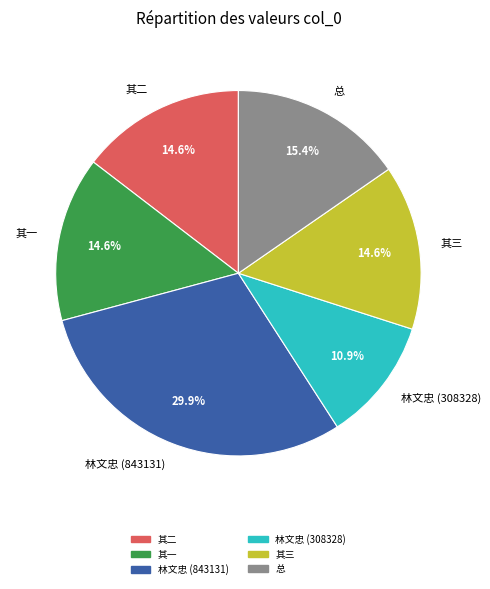

To the nearest percent, what is the average slice percentage?

17%